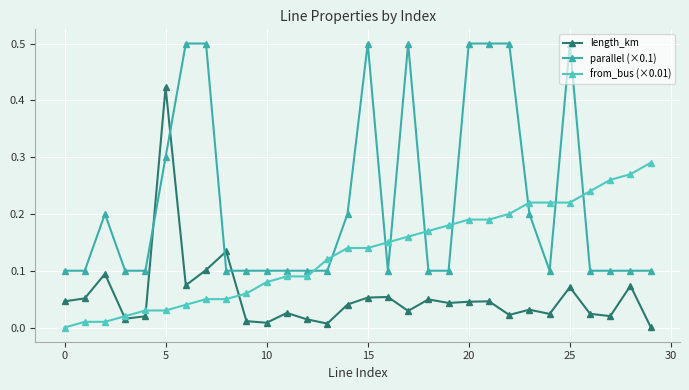

Is this an area chart (filled region under the line)?

No